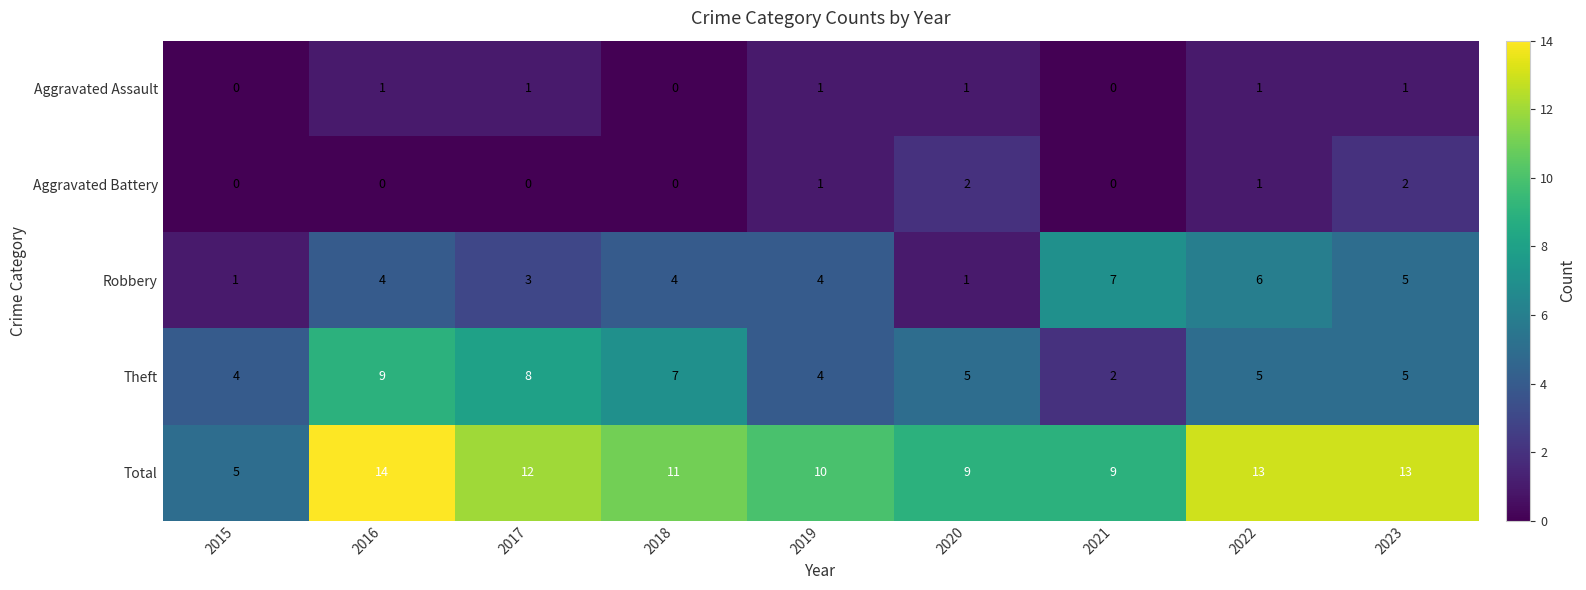

How many Aggravated Battery values are between 0 and 1?

7